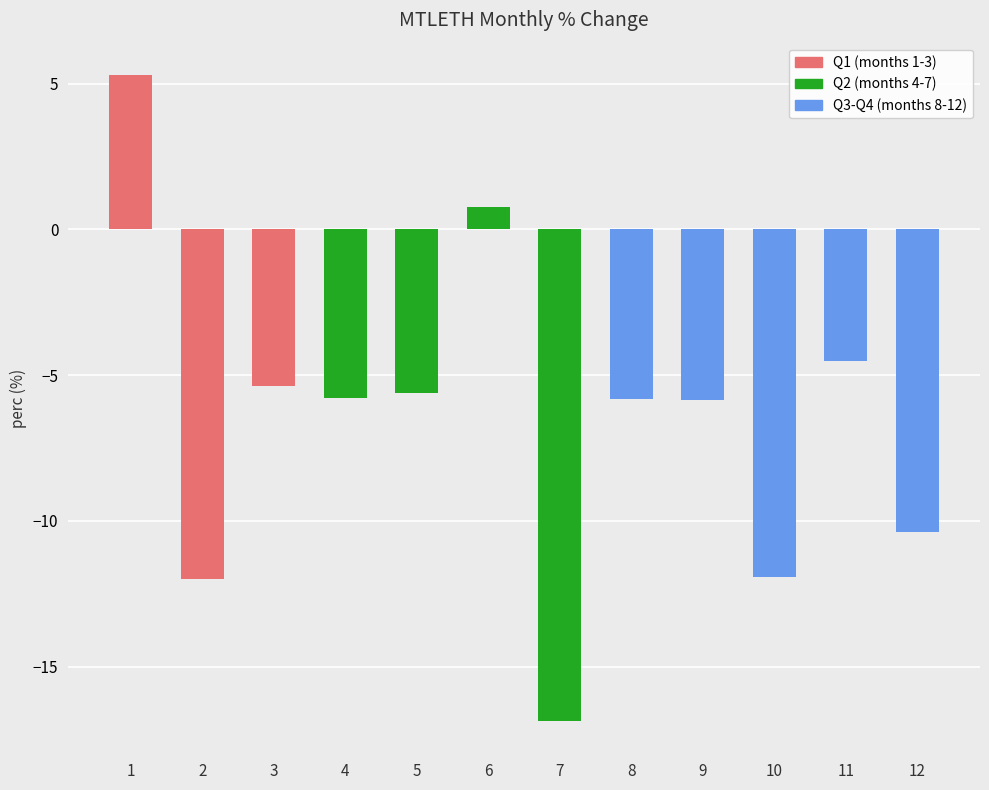

The value at 4 is -5.8. True or false?

True